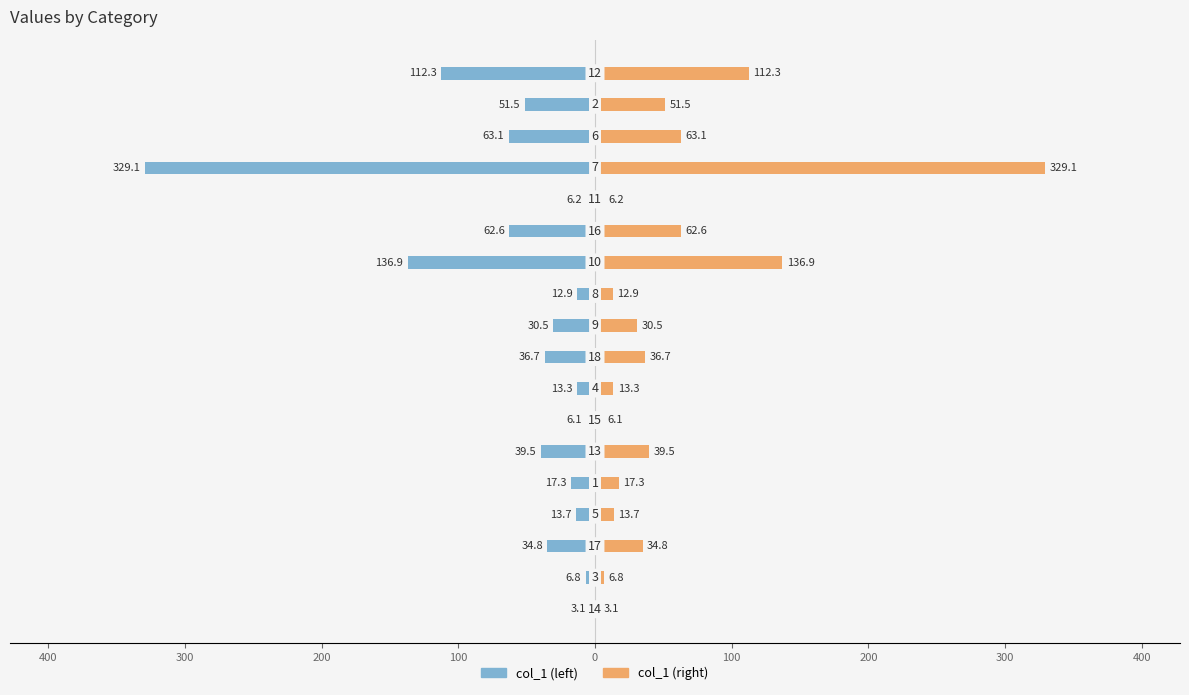

Does the chart contain any negative values?

Yes